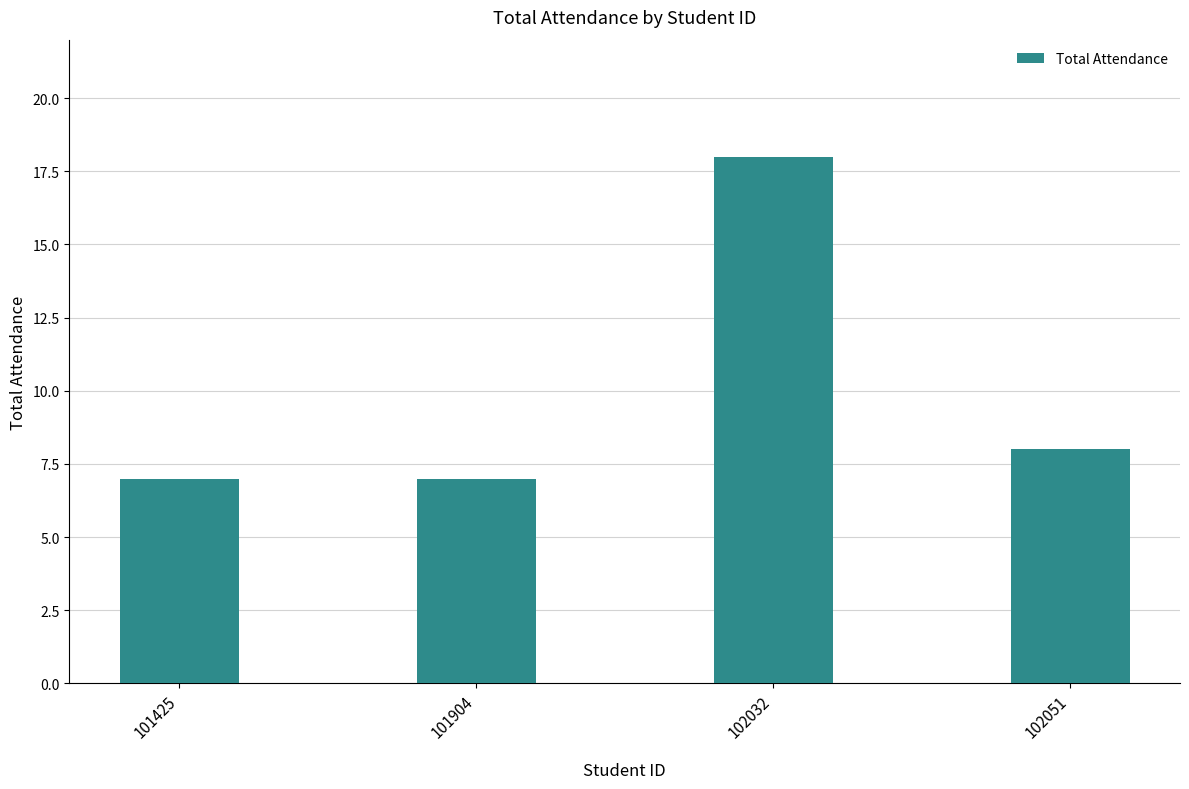

What is the approximate value at 101425, to the nearest 10?

10